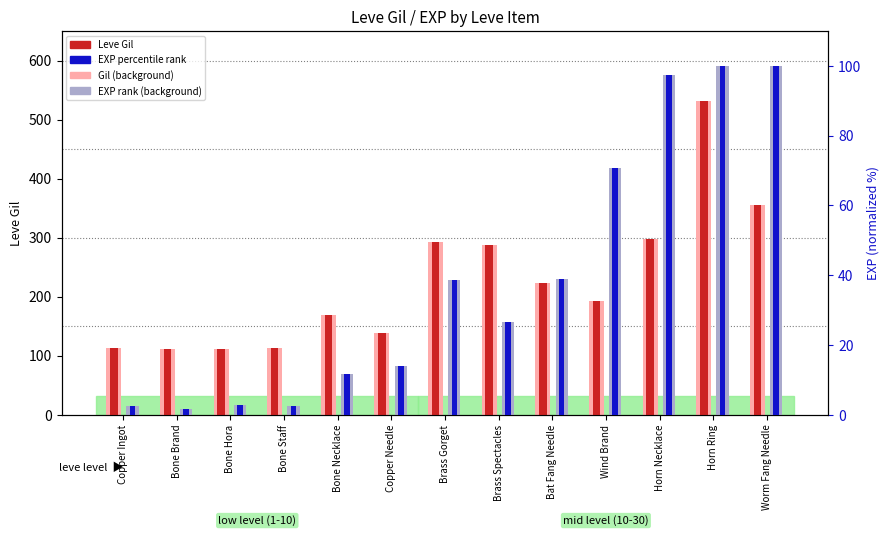

What is the approximate value of Leve Gil (bg) at Brass Gorget?

293.0